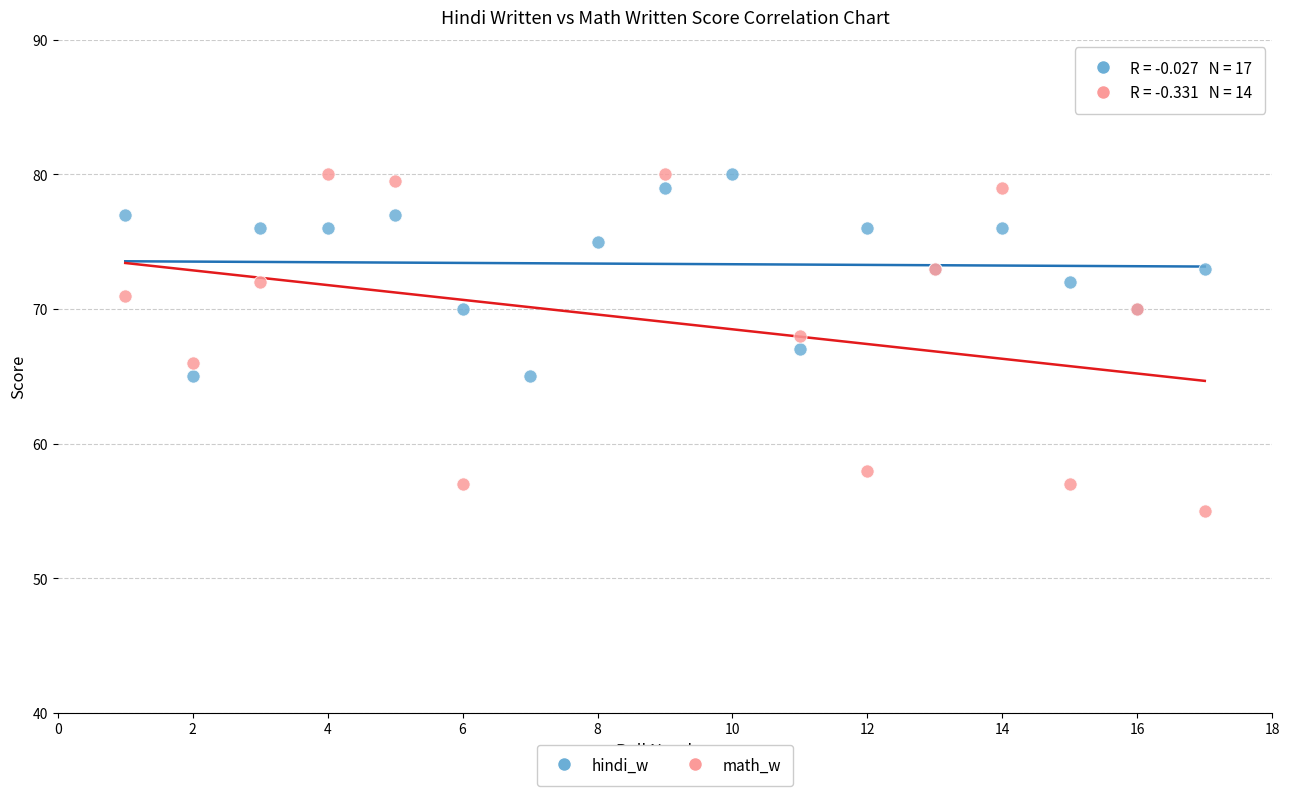

Which series has the widest spread of Y values?

math_w